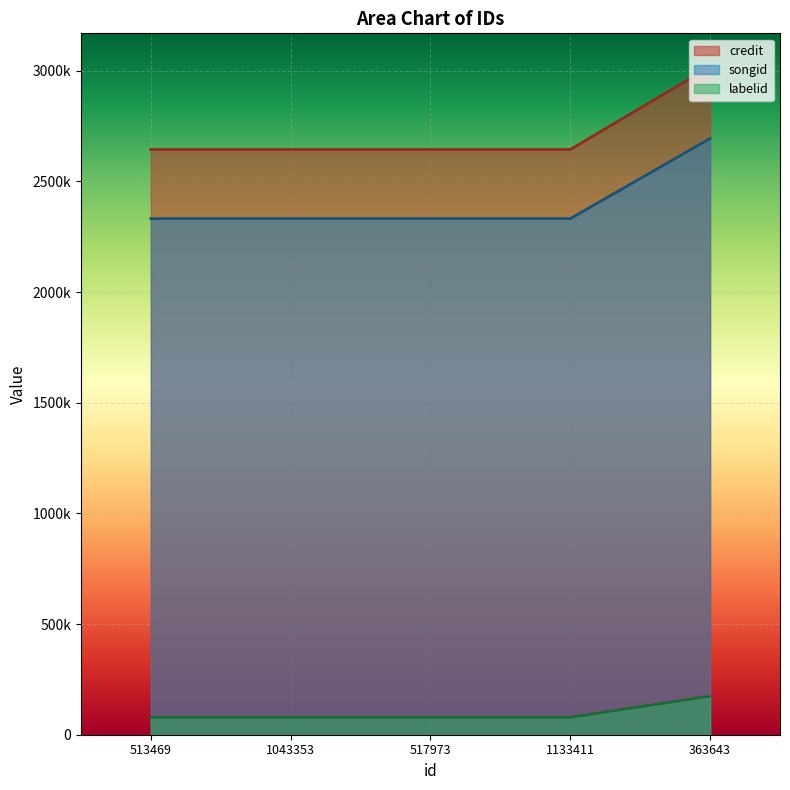

Which series has the largest total across all categories?

credit